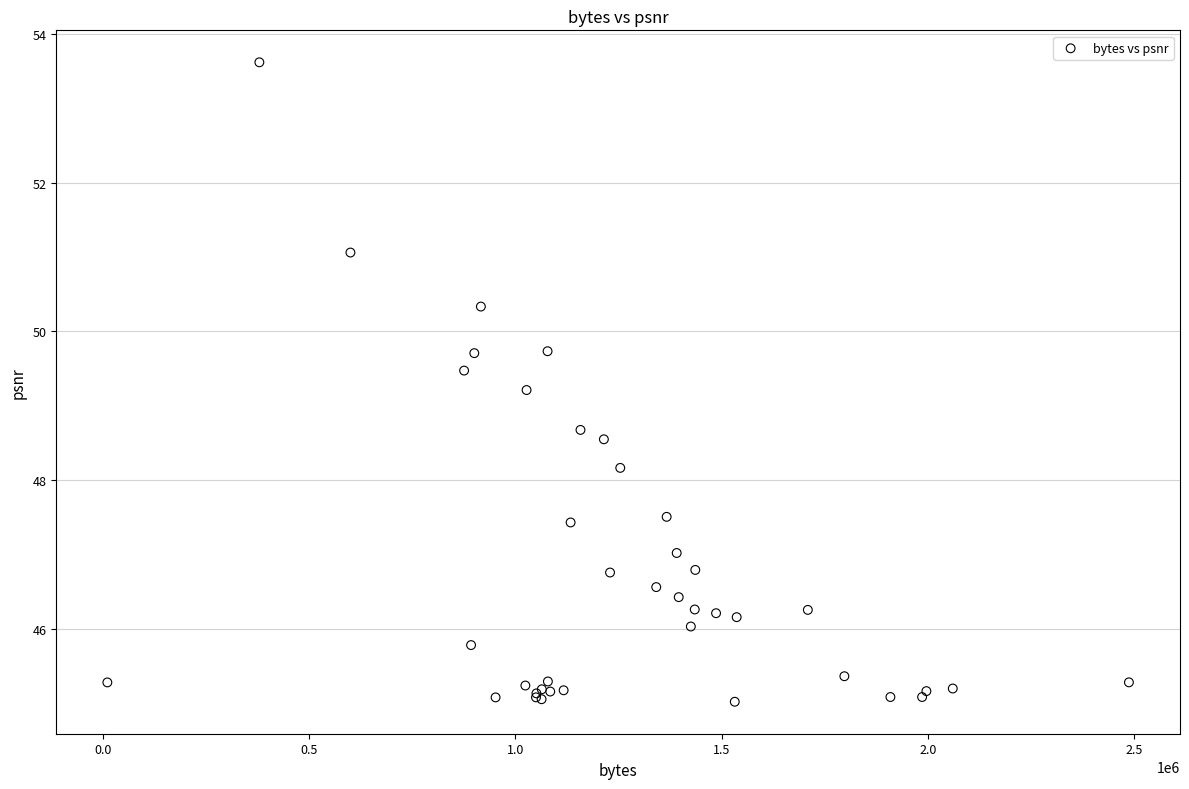

What Y value in the scatter plot is closest to 49?

49.2